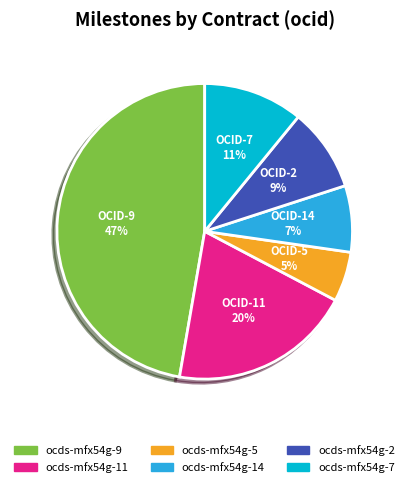

Which category has the biggest portion of the pie?

ocds-mfx54g-9